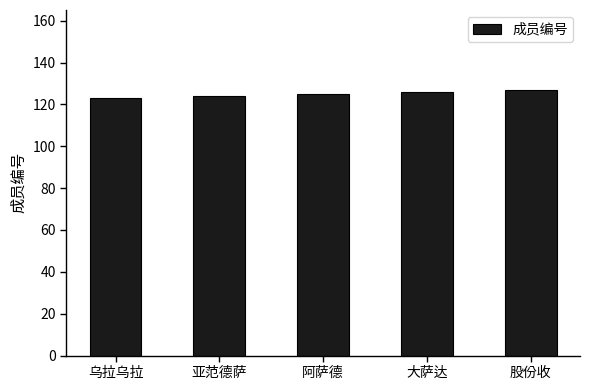

Is it true that the value at 大萨达 is 126?

True